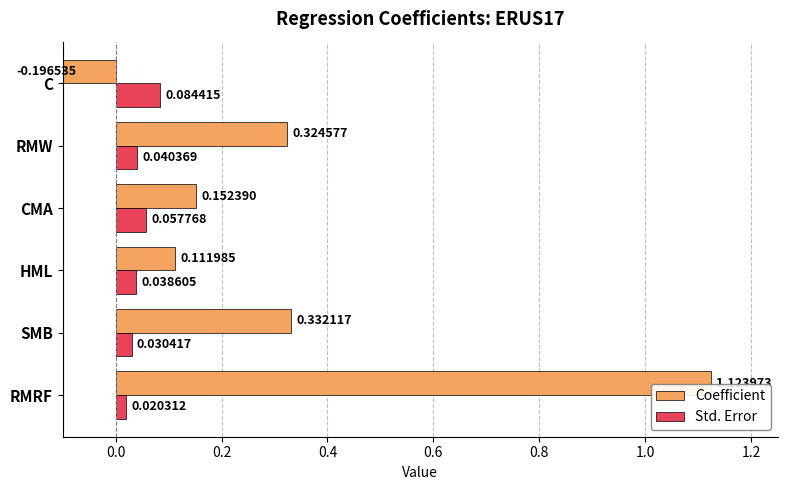

Rank the series by their maximum value, from highest to lowest.

Coefficient, Std. Error